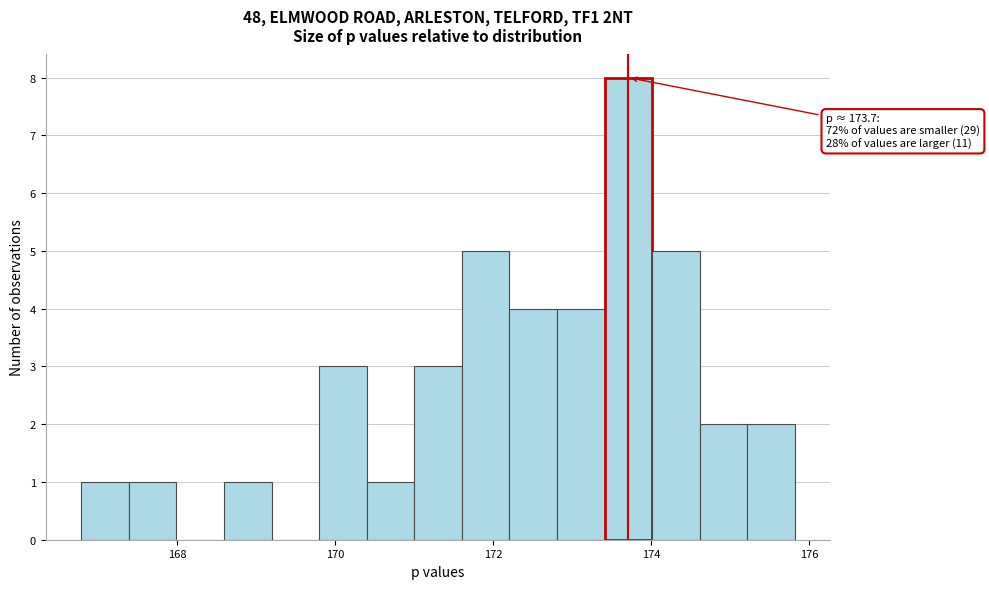

Read against the x-axis, roughly where is the centre of the tallest bar?

173.8